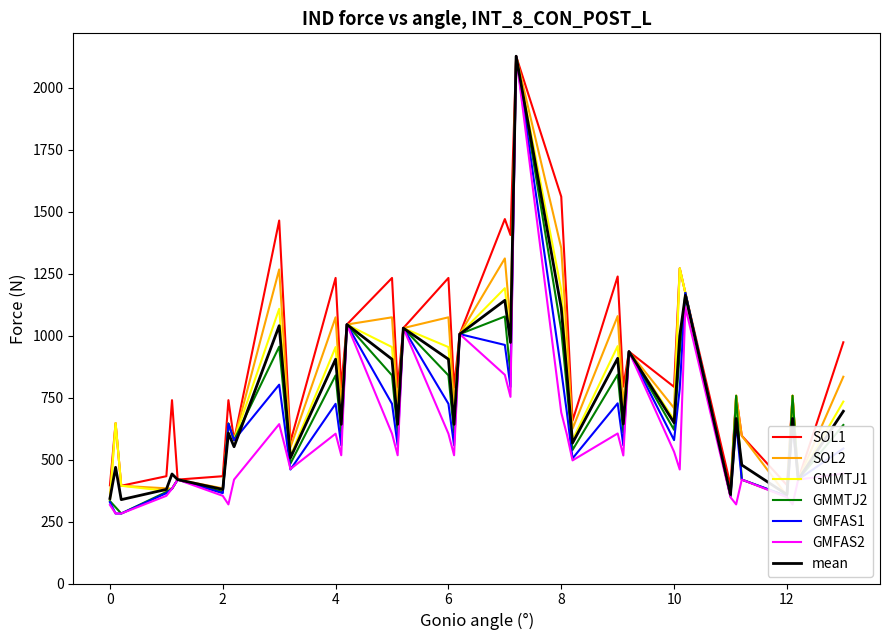

At how many categories does at least one series exceed 1205?

10